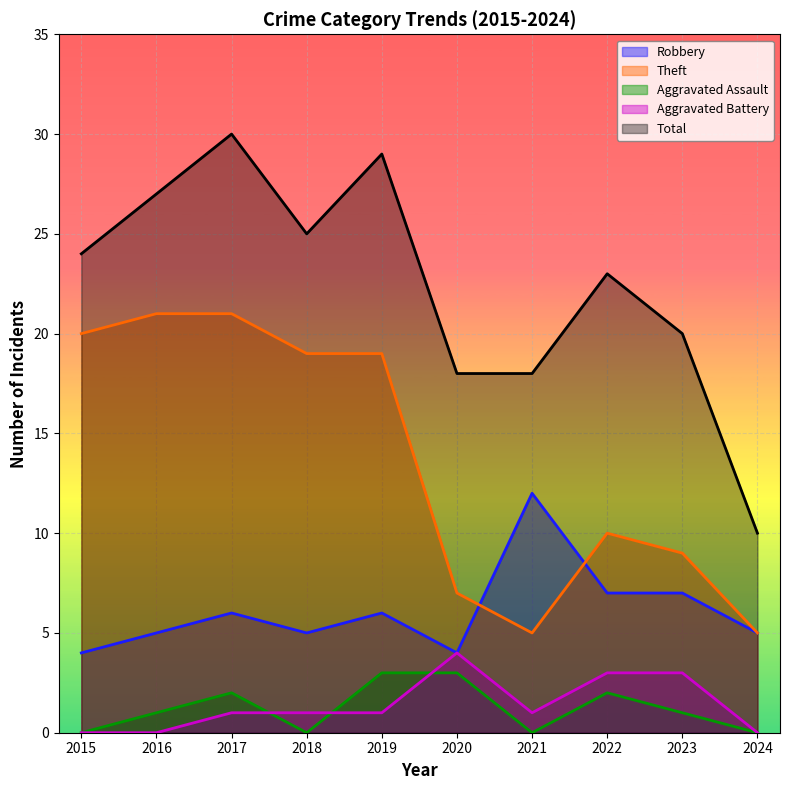

How many lines are shown in the chart?

5